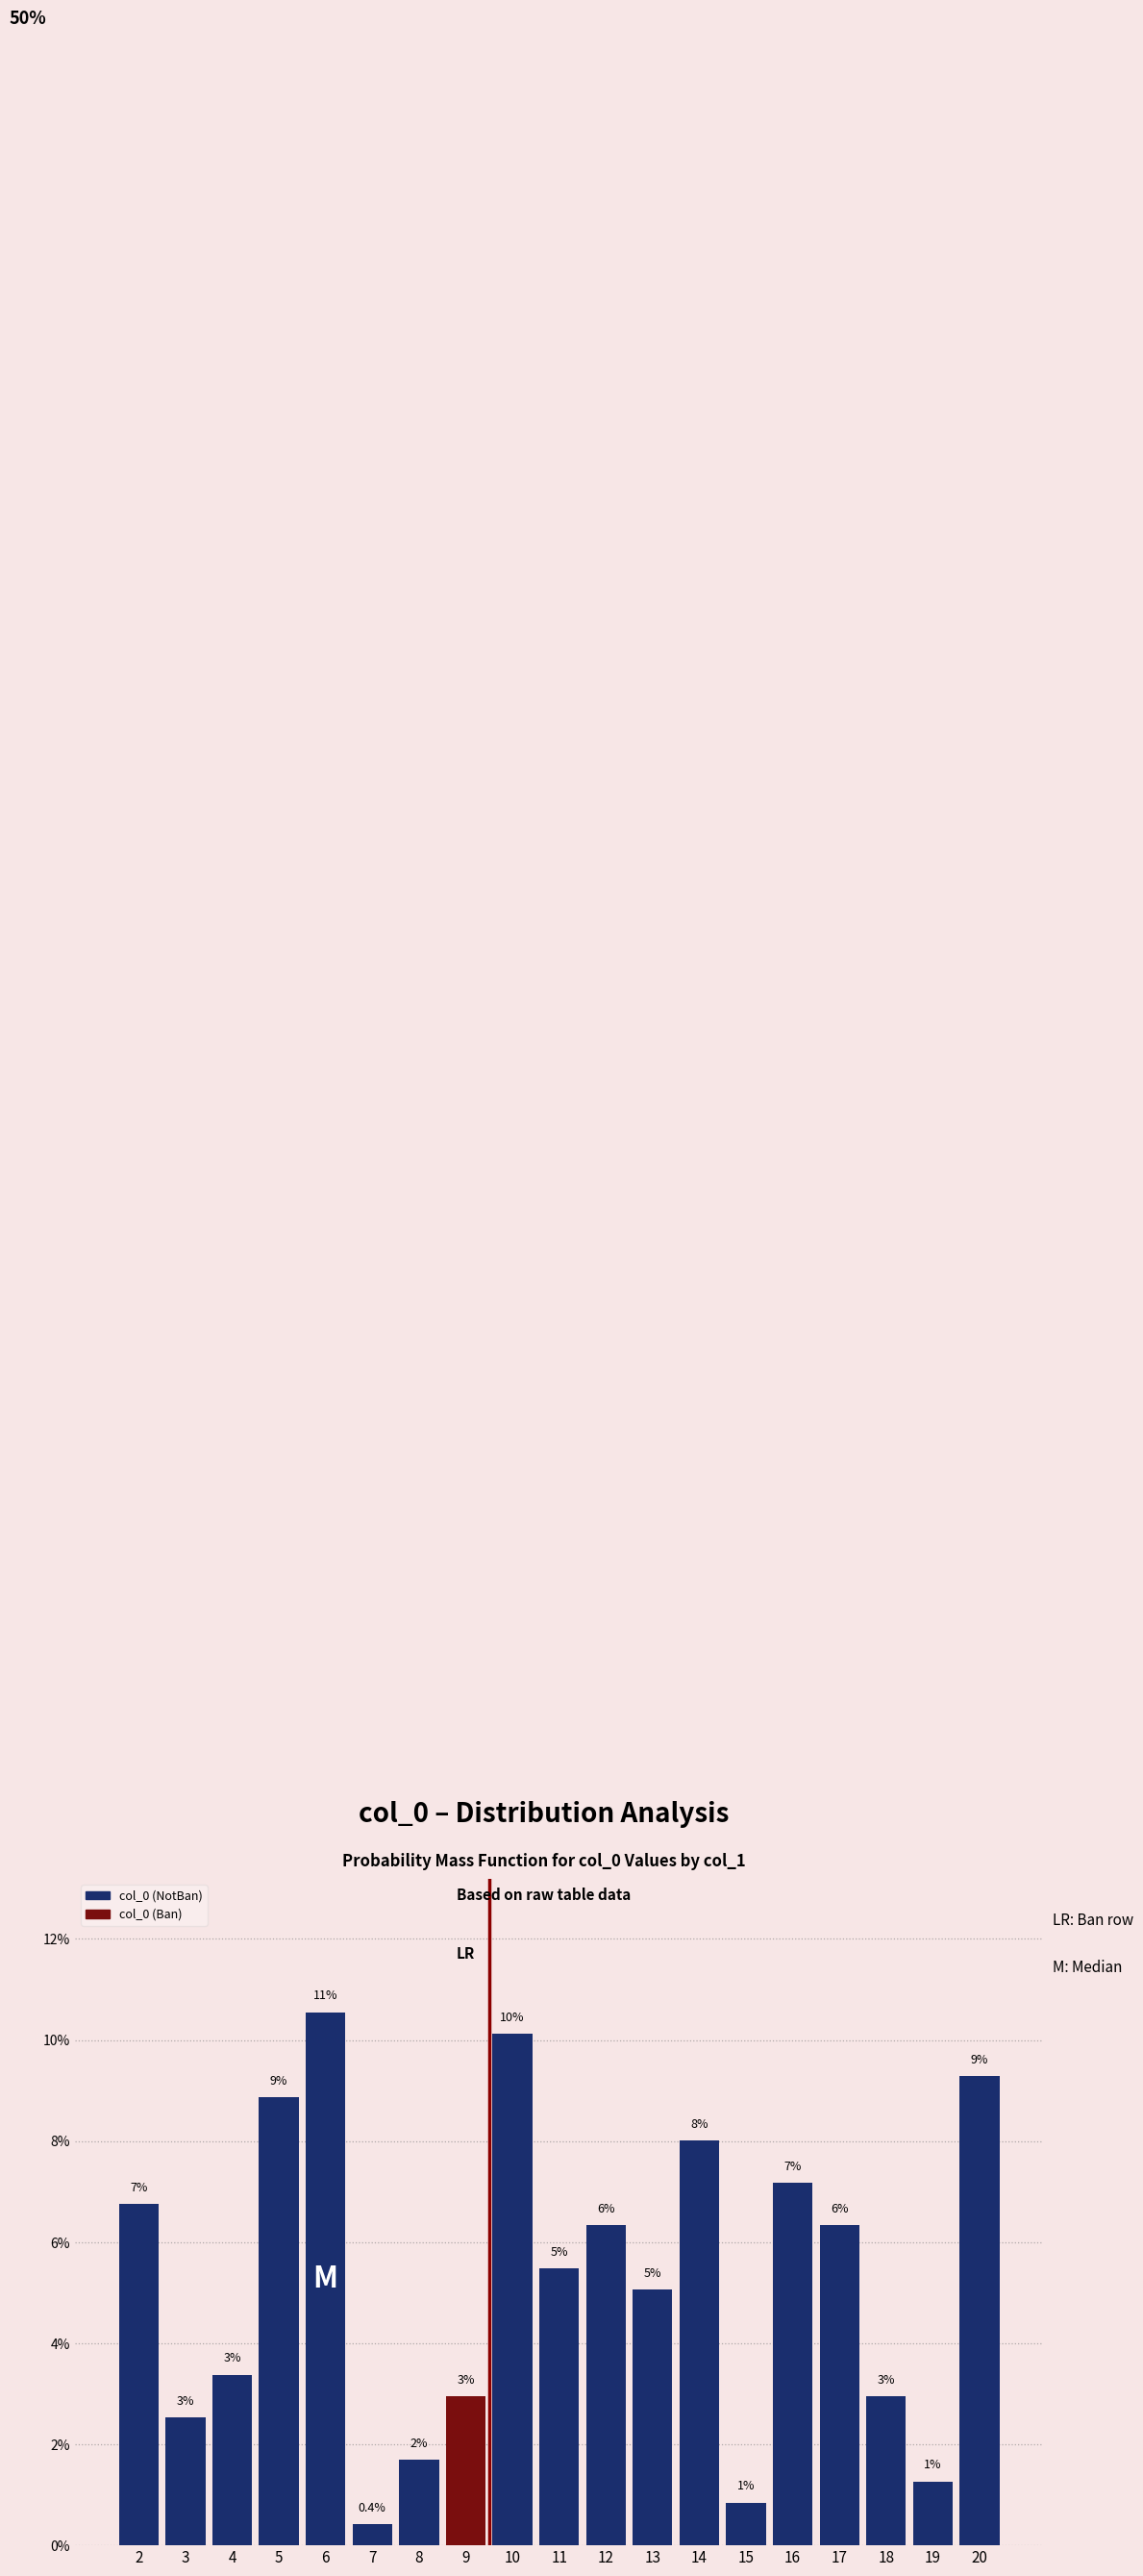

The chart shows a value of 0.2 at 6. True or false?

False